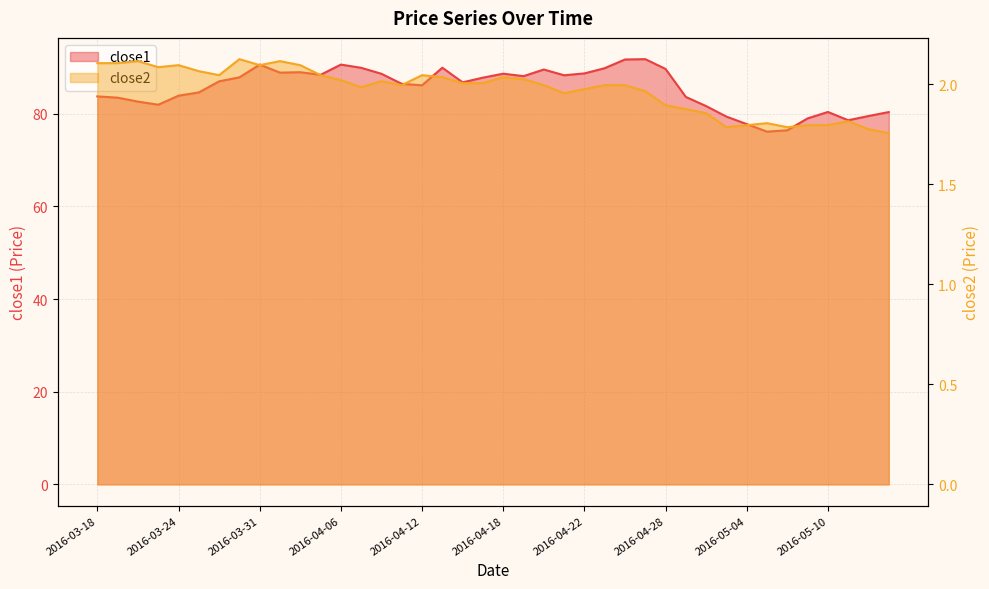

What is the minimum value shown in the chart?

1.8